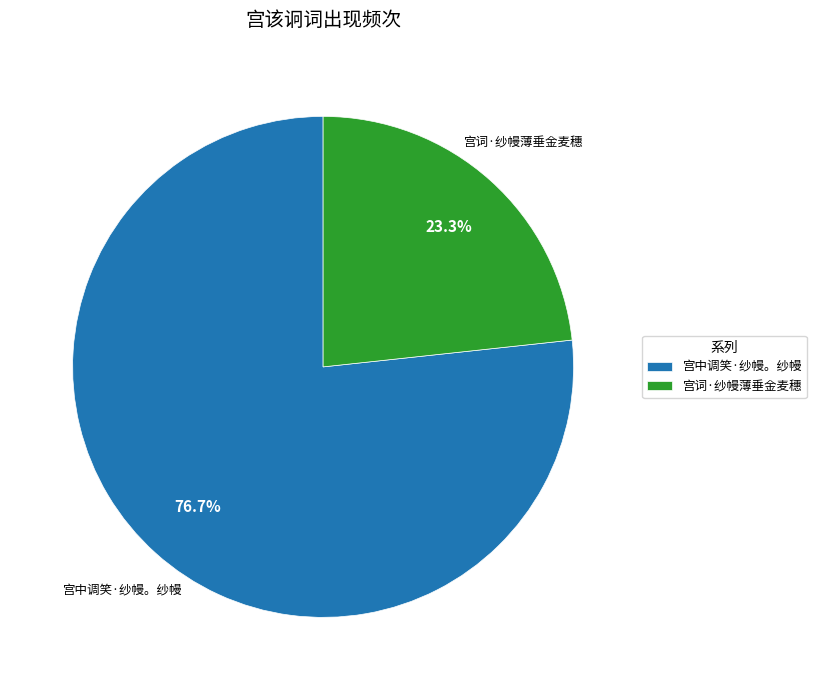

Approximately how many times larger is the value at 宫中调笑·纱幔。纱幔 compared to 宫词·纱幔薄垂金麦穗?

3.3